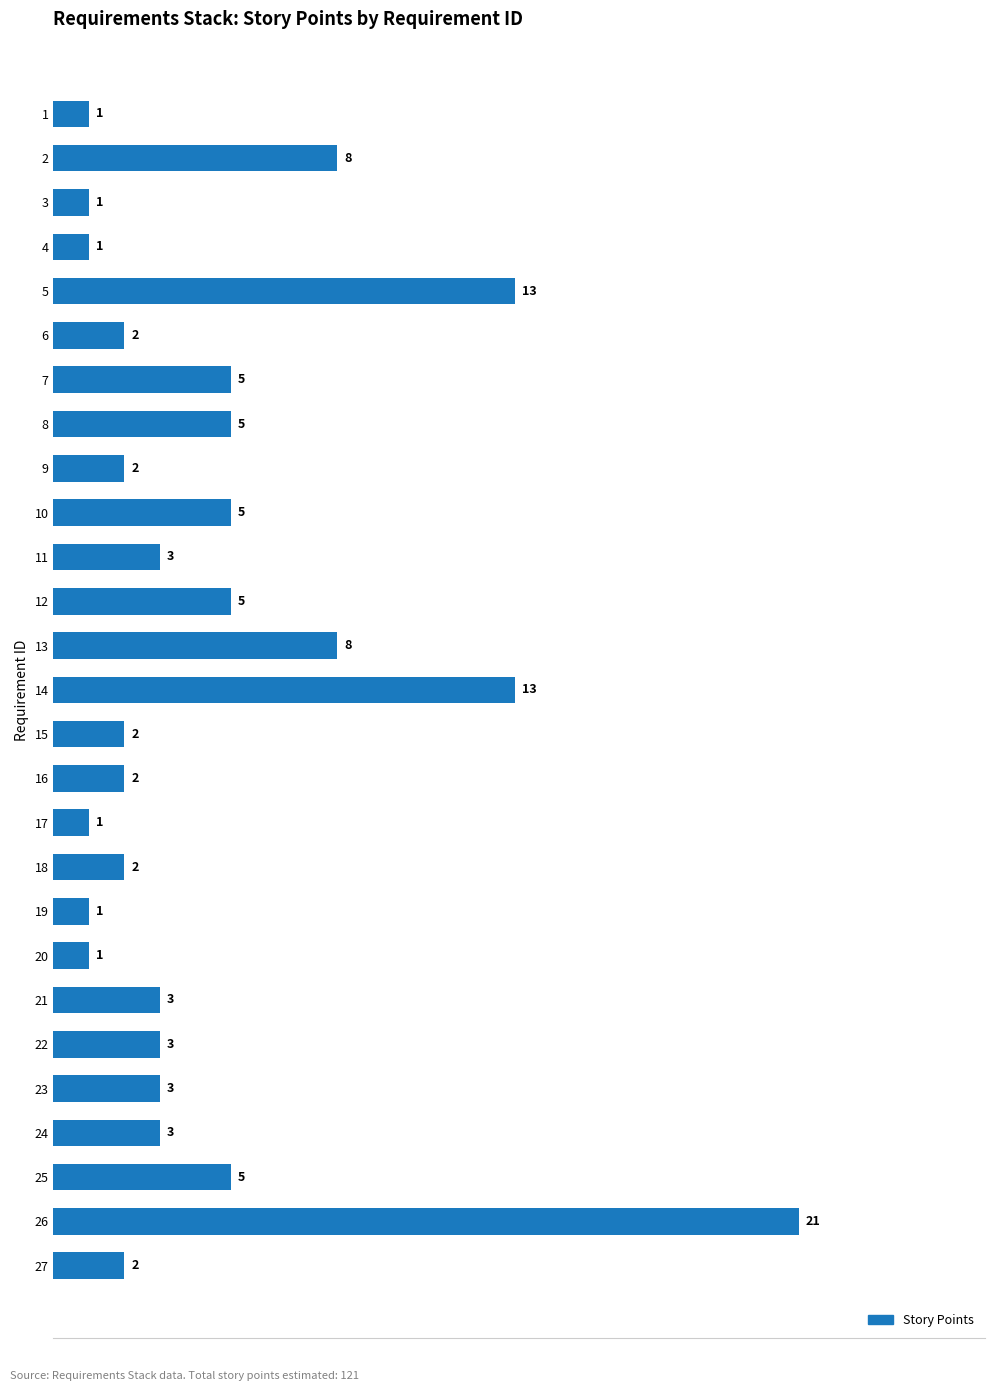

What is the difference between the maximum and second lowest values?

20